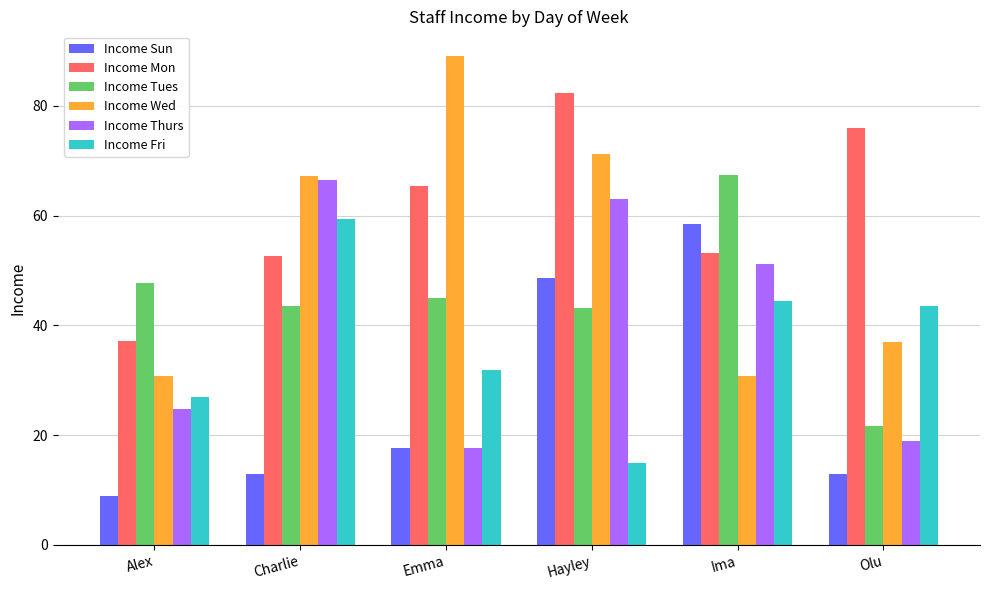

What is the value of the Income Wed bar at the 2nd from the left?

67.2